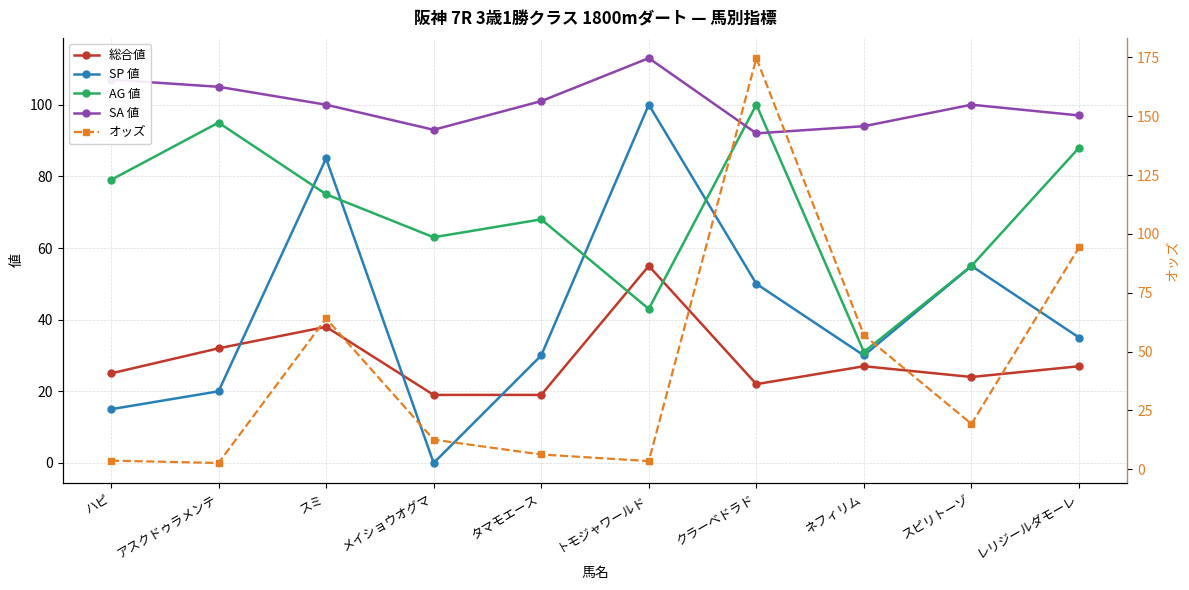

List the series in order of their peak value, highest first.

オッズ, SA 値, SP 値, AG 値, 総合値